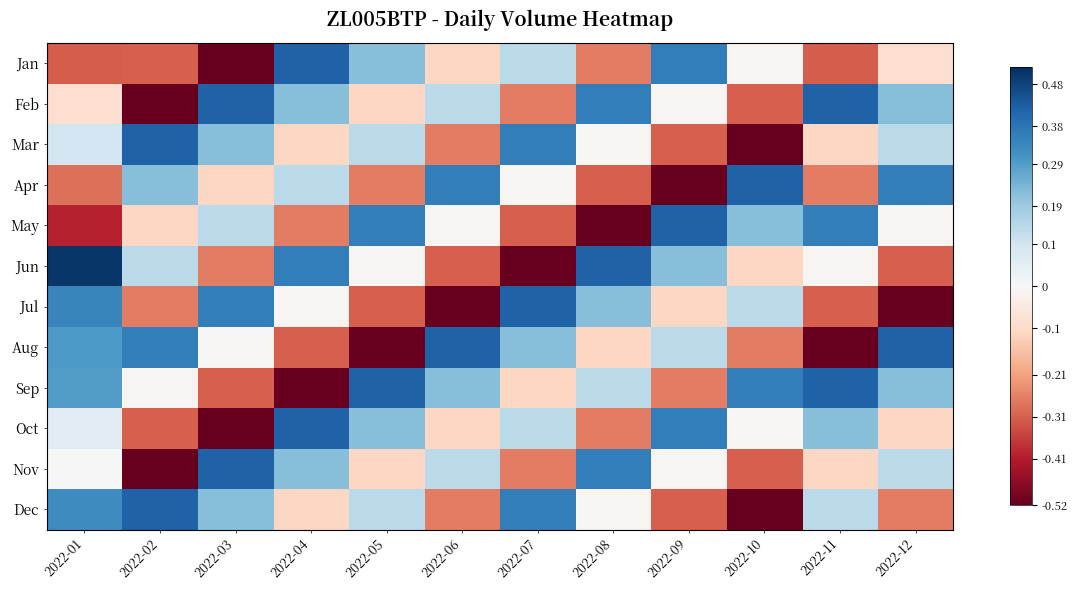

At how many categories does at least one series exceed 0?

12